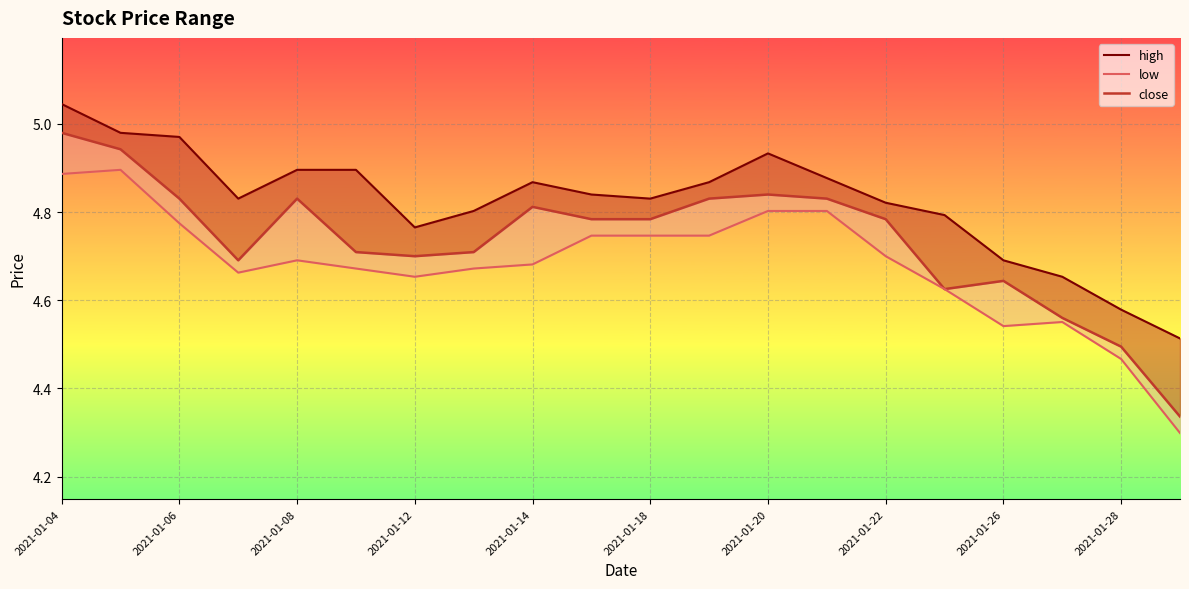

True or false: high has a value of 4.6 at 2021-01-28.

True